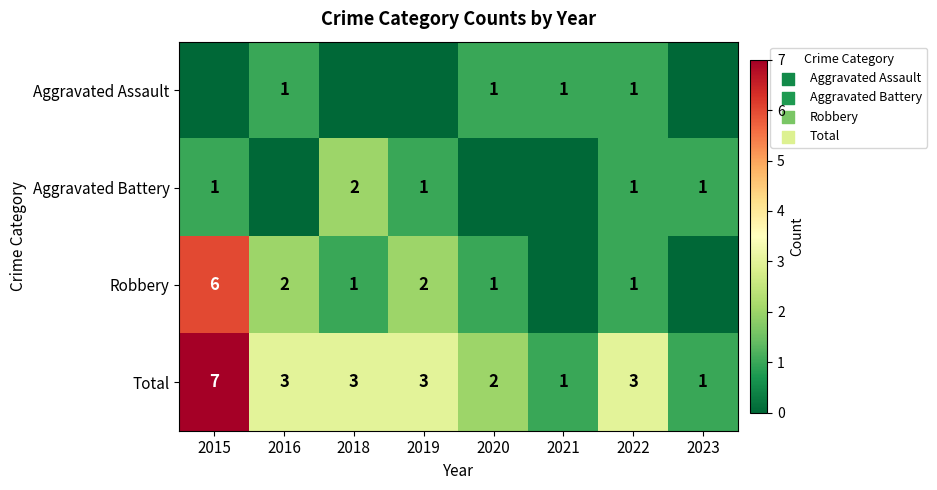

At which category is the sum across all series the highest?

2015